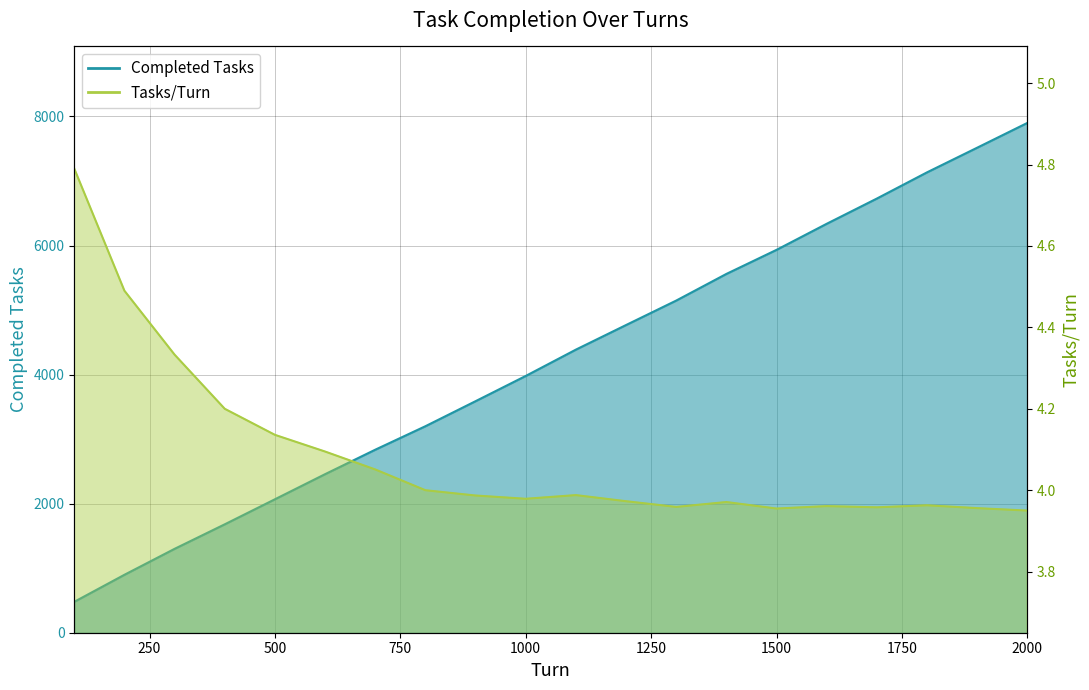

Is the value of Tasks/Turn at 100 greater than the value of Completed Tasks at 500?

No